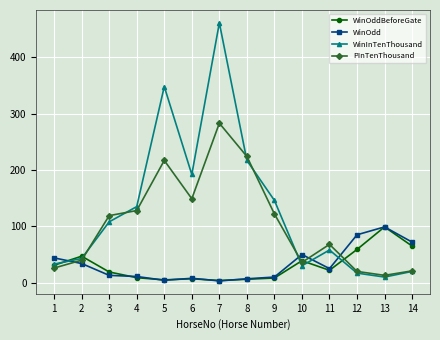

Is the value of WinOddBeforeGate at 14 greater than the value of PInTenThousand at 12?

Yes